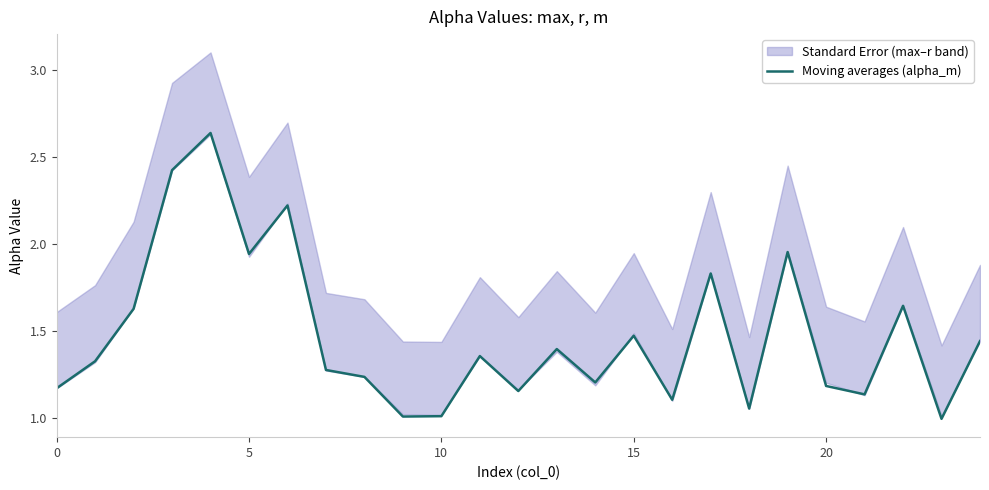

What is the lowest value of the Moving averages (alpha_m) series?

1.0